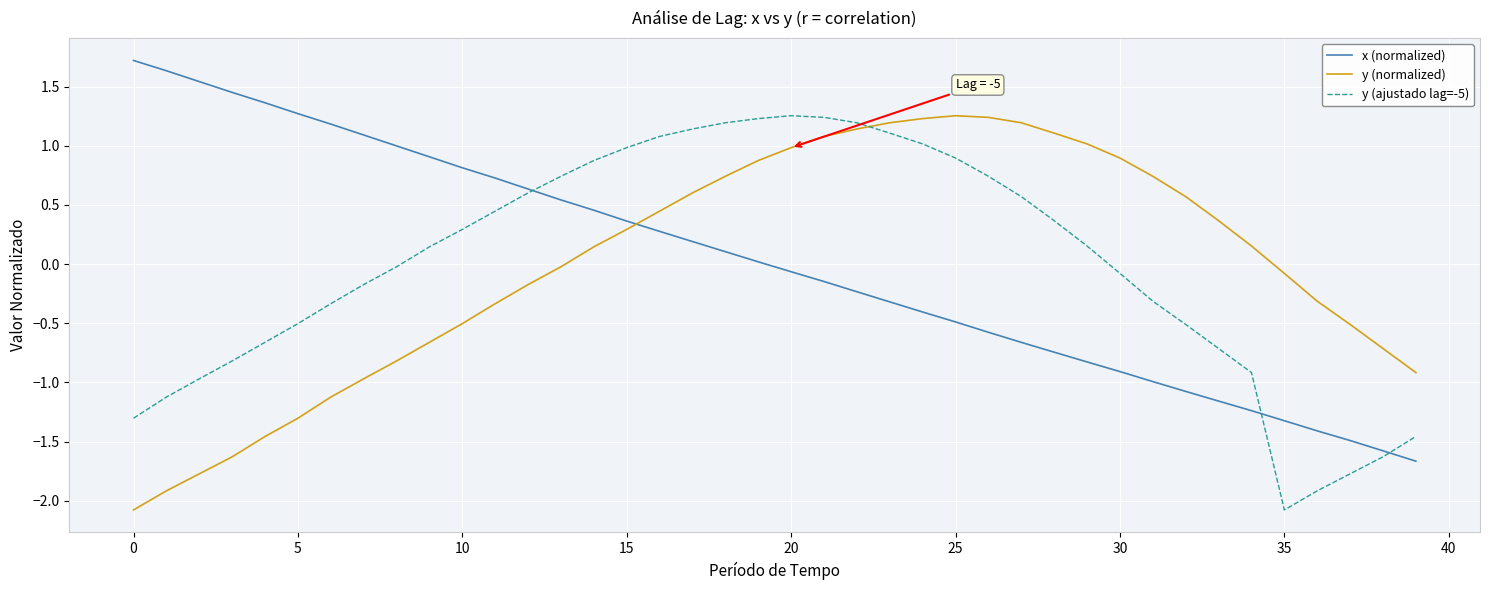

True or false: x (normalized) has more than 2 interior local peaks.

False